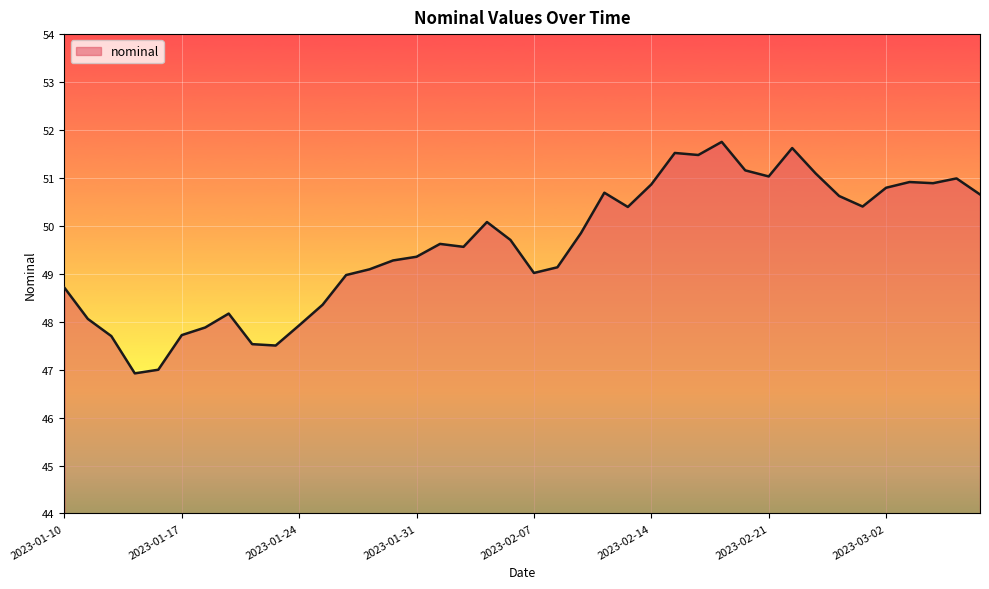

What is the difference between the maximum and minimum values?

4.8